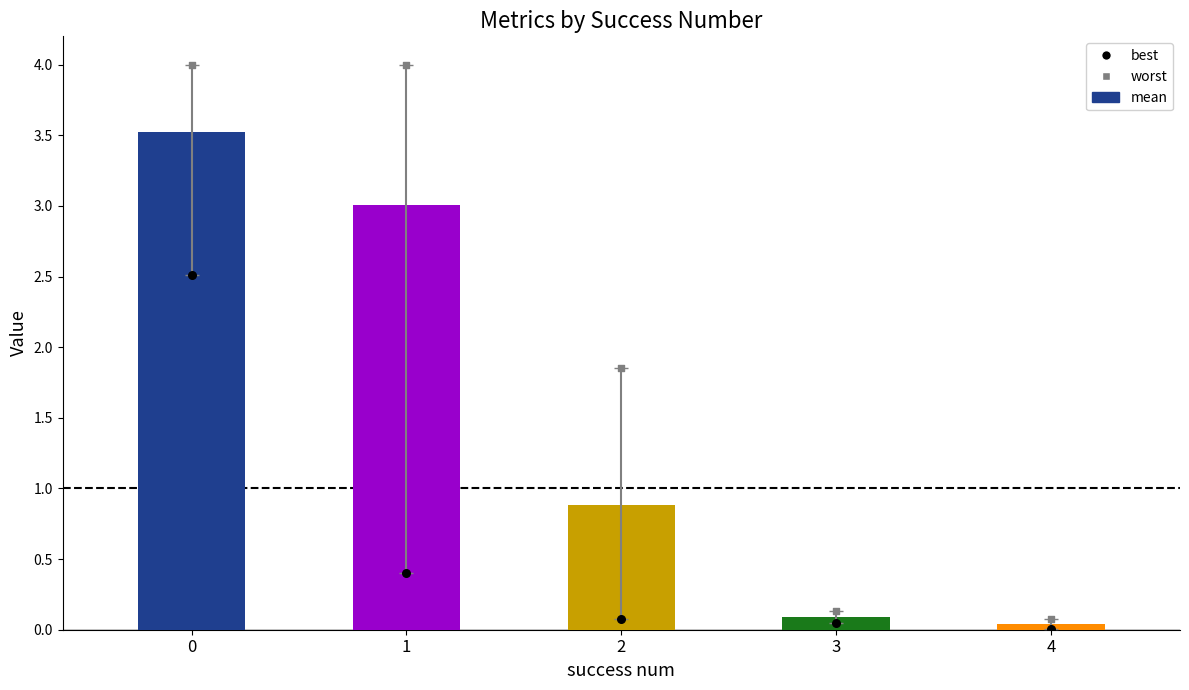

Which series contains the lowest Y value?

best